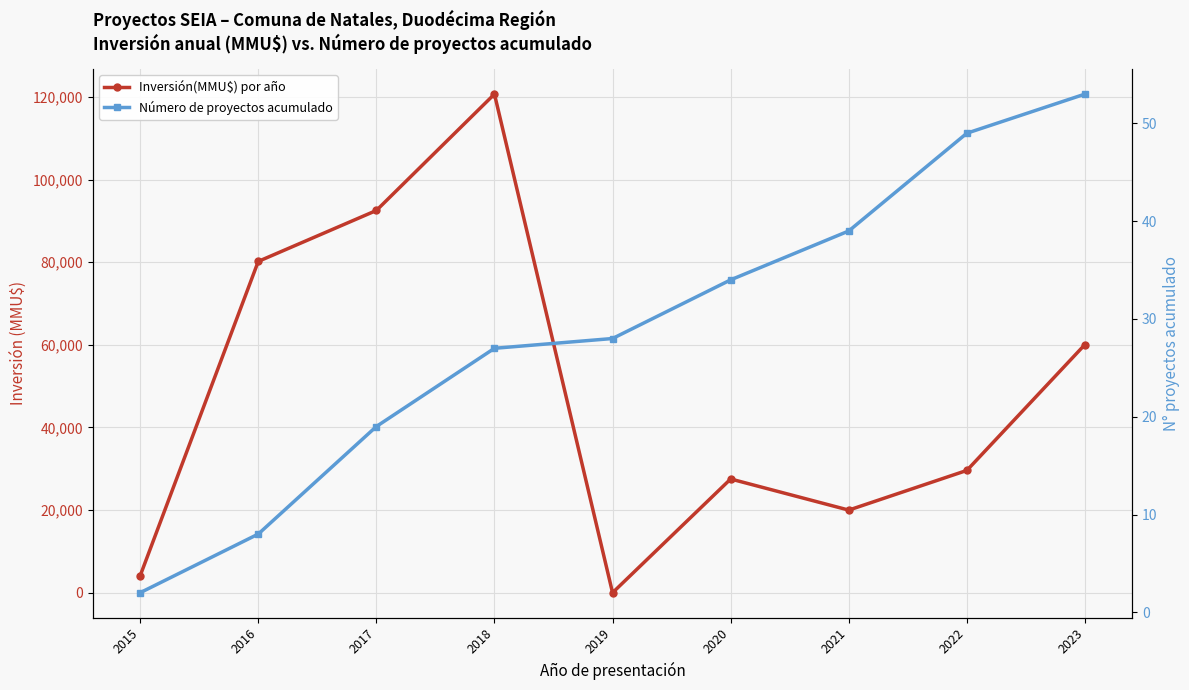

After their last crossing, which series has the higher values: Inversión(MMU$) por año or Número de proyectos acumulado?

Inversión(MMU$) por año